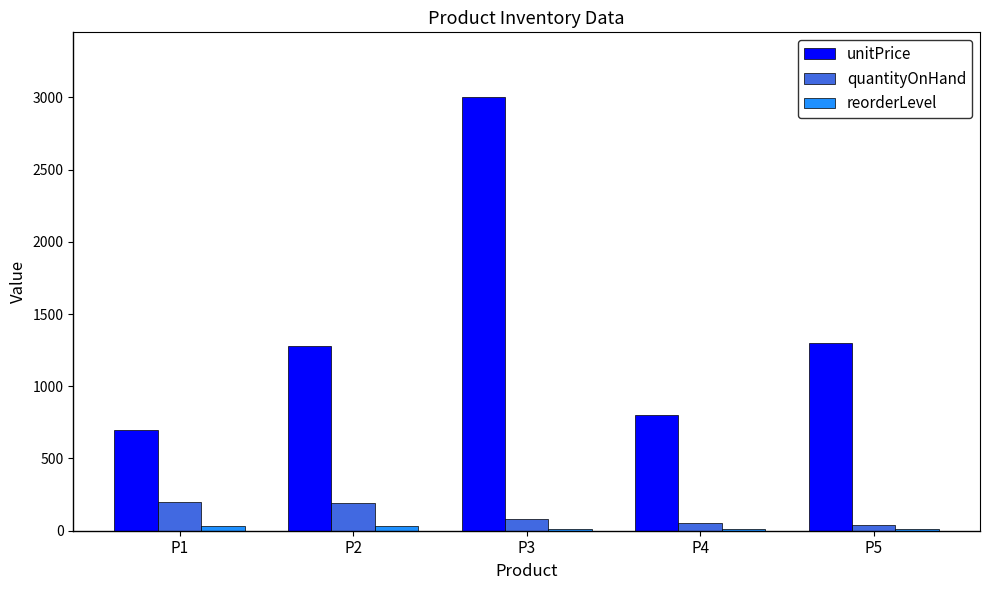

Are the bars horizontal?

No